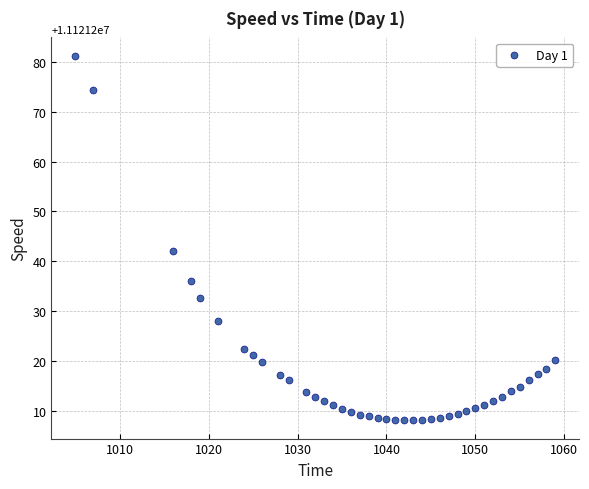

What is the range of X values (max minus min)?

54.0